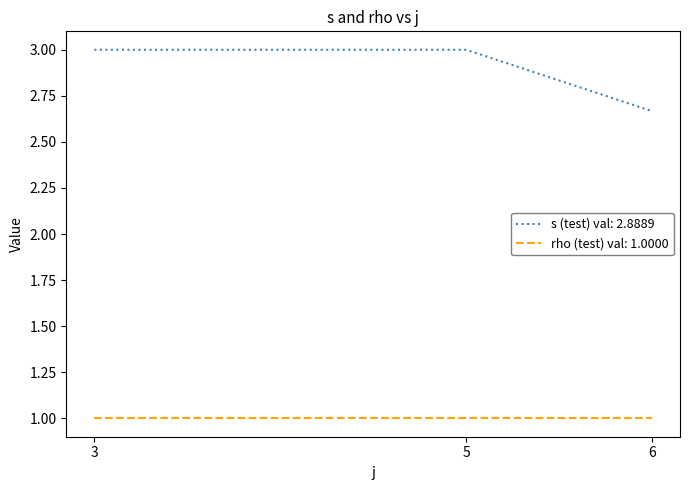

What is the average value of the rho (test) val: 1.0000 series?

1.0